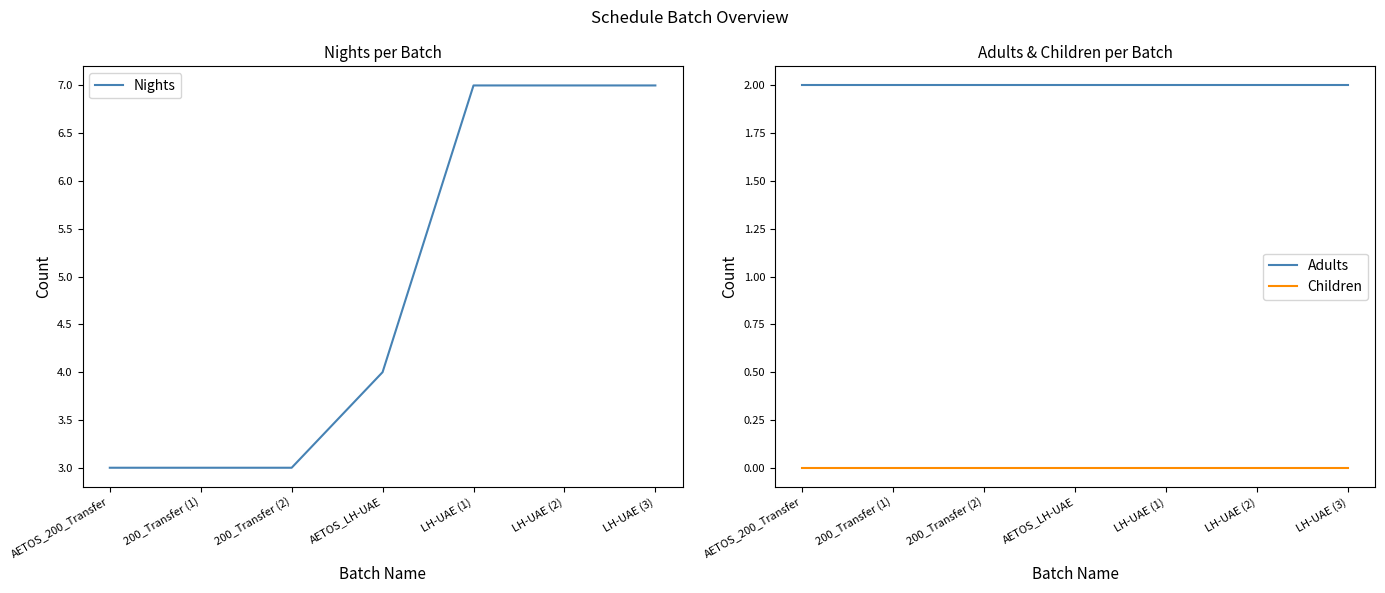

True or false: Nights has more than 2 points higher than both neighbors.

False